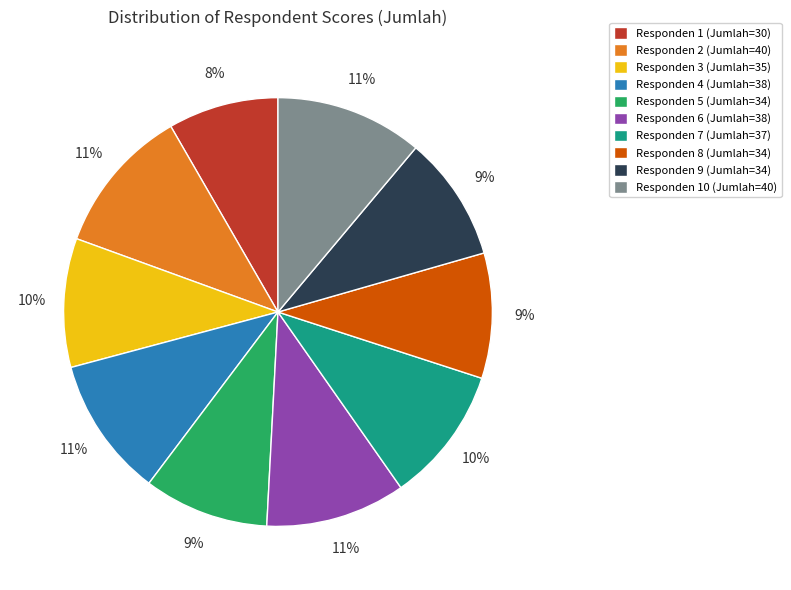

To the nearest percent, what is the difference between the largest and smallest slice percentages?

3%